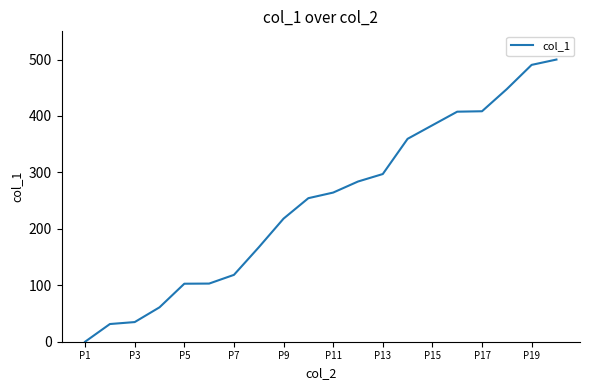

What is the difference between the maximum and minimum values?

500.0